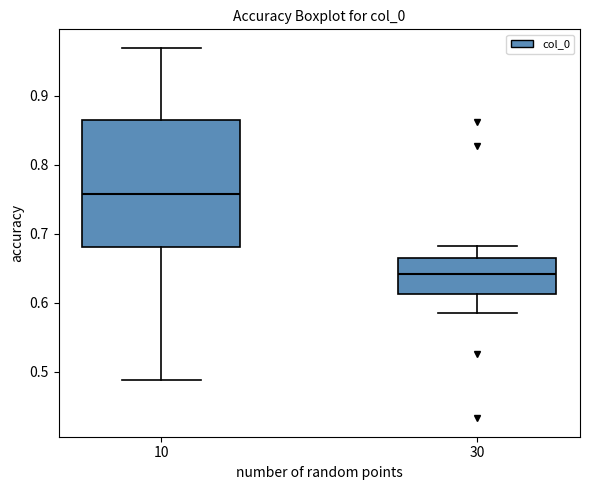

Which box's median line is the lowest?

30